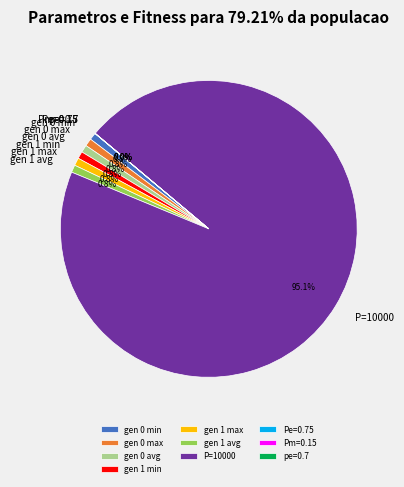

Approximately how many times larger is the value at gen 1 min compared to gen 1 max?

0.9